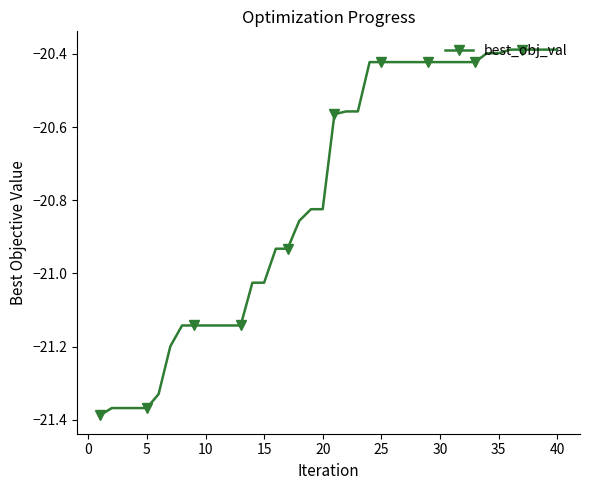

What is the sum of all values?

-831.3